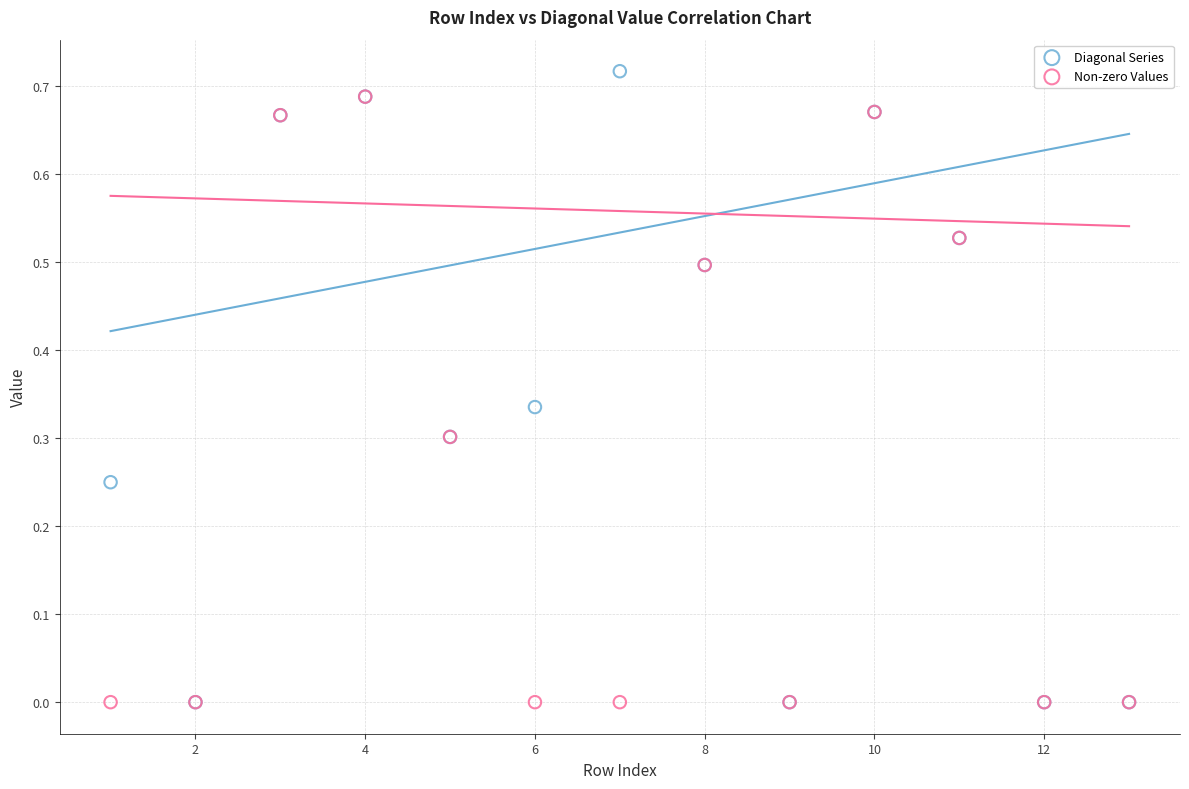

Which series contains the highest Y value?

Diagonal Series